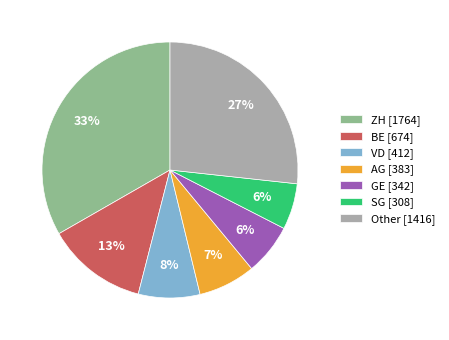

To the nearest percent, what is the difference between the largest and smallest slice percentages?

27%